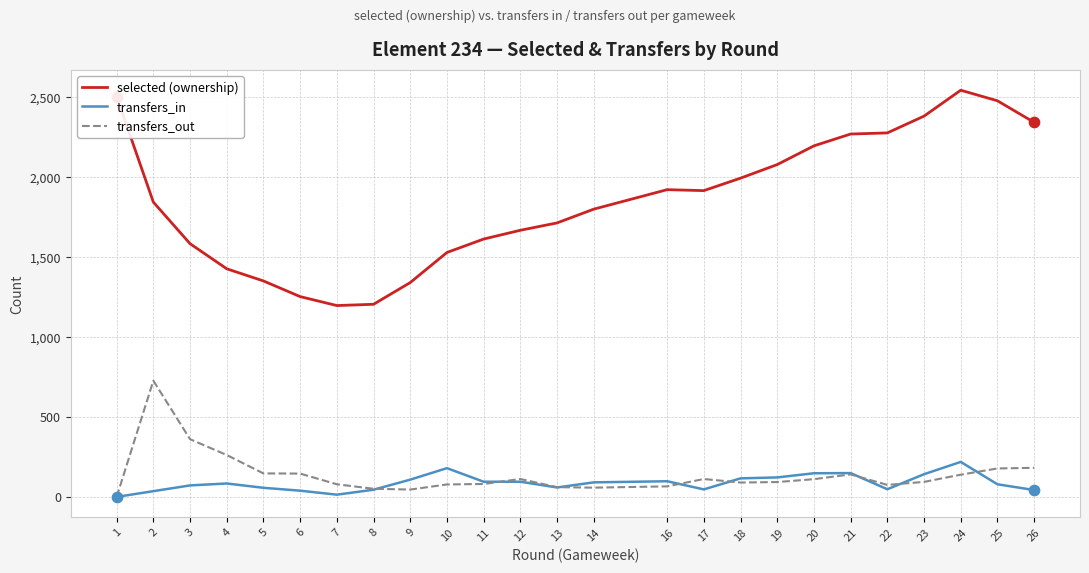

Which series contains the highest Y value?

selected (ownership)